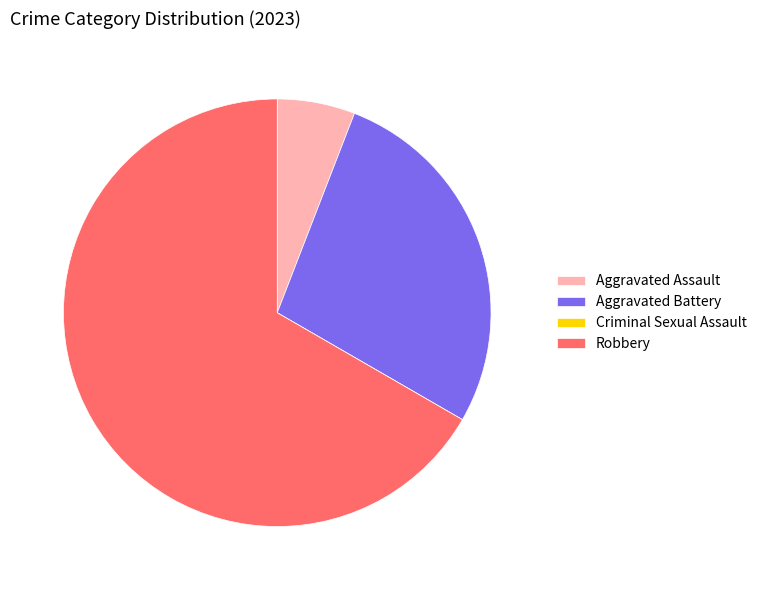

Which slice is the largest?

Robbery